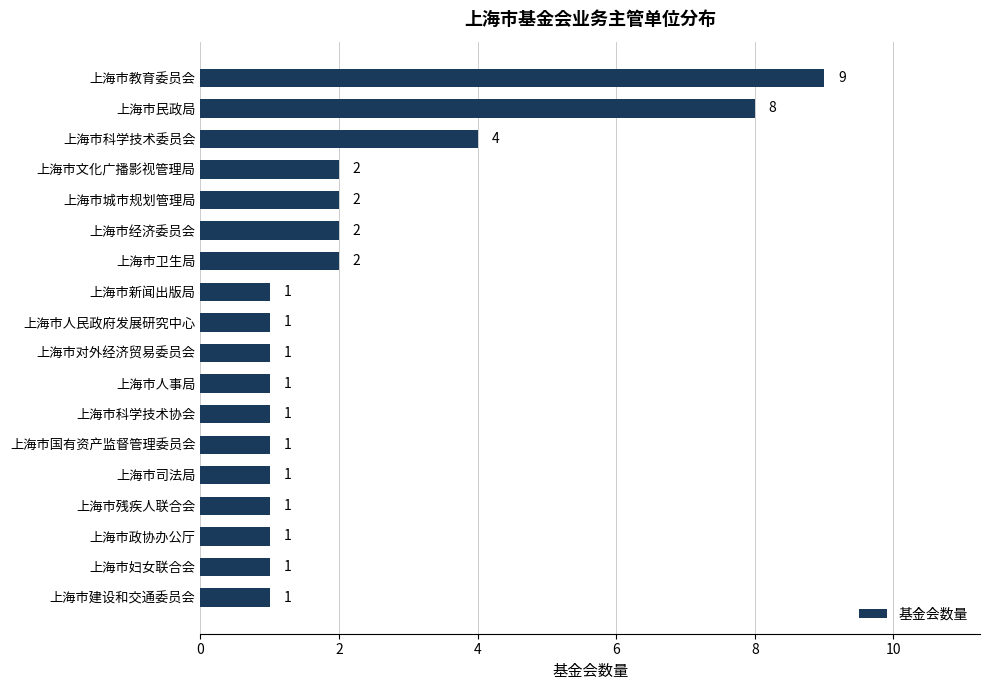

Count the values in the range 1 to 2.

15